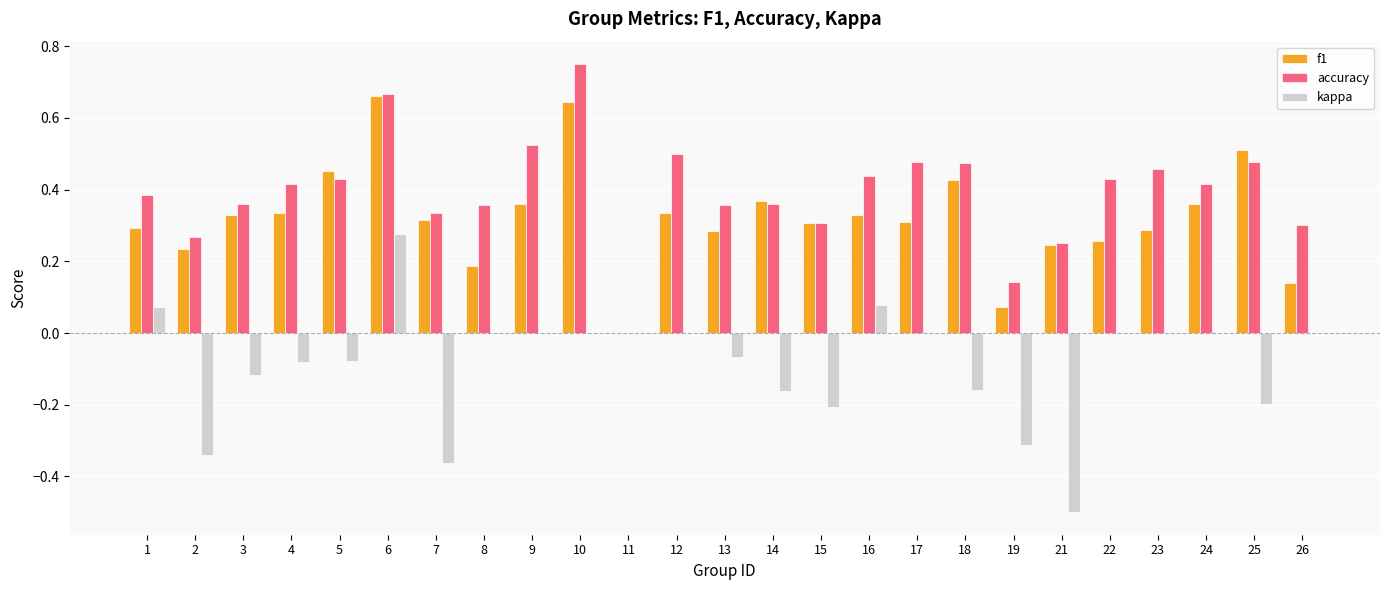

Between 16 and 18, which series saw the biggest shift?

kappa